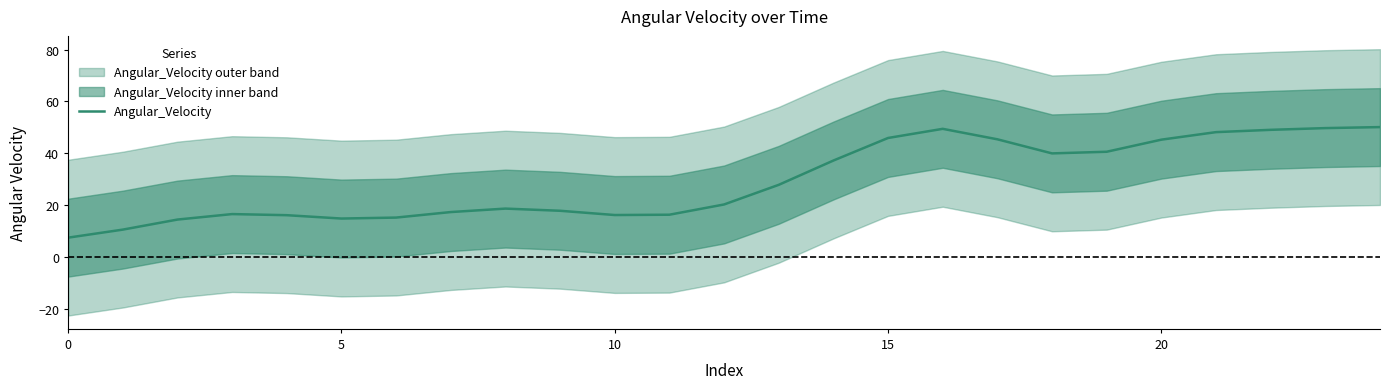

Is it true that Angular_Velocity equals 14.9 at 5?

True